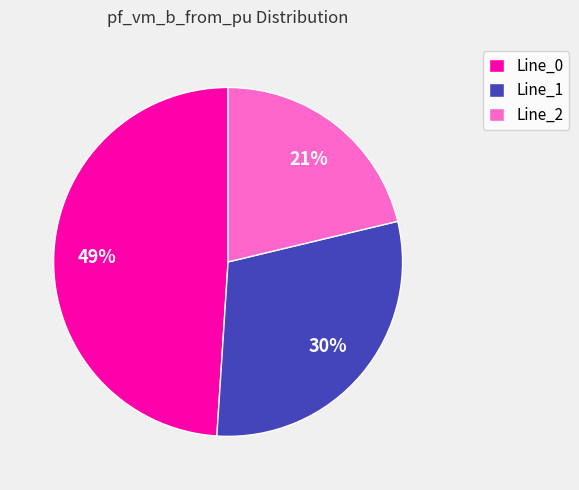

What percentage is the Line_0 slice, to the nearest percent?

49%